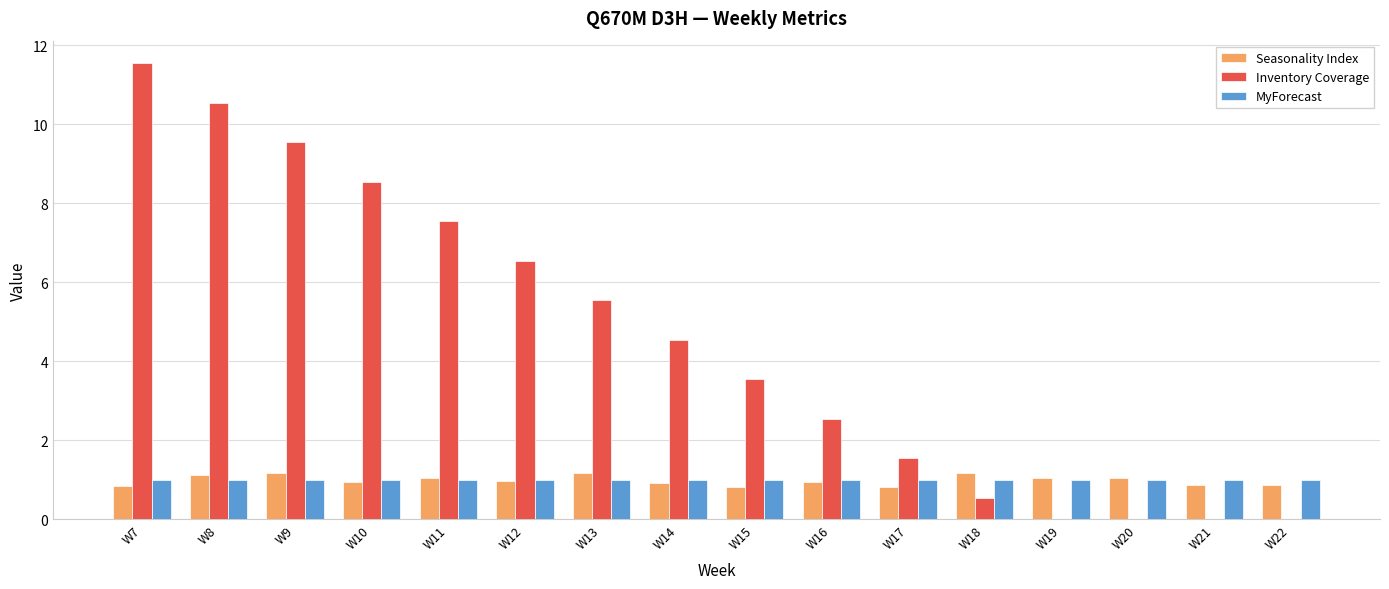

What is the sum of all MyForecast values?

16.0